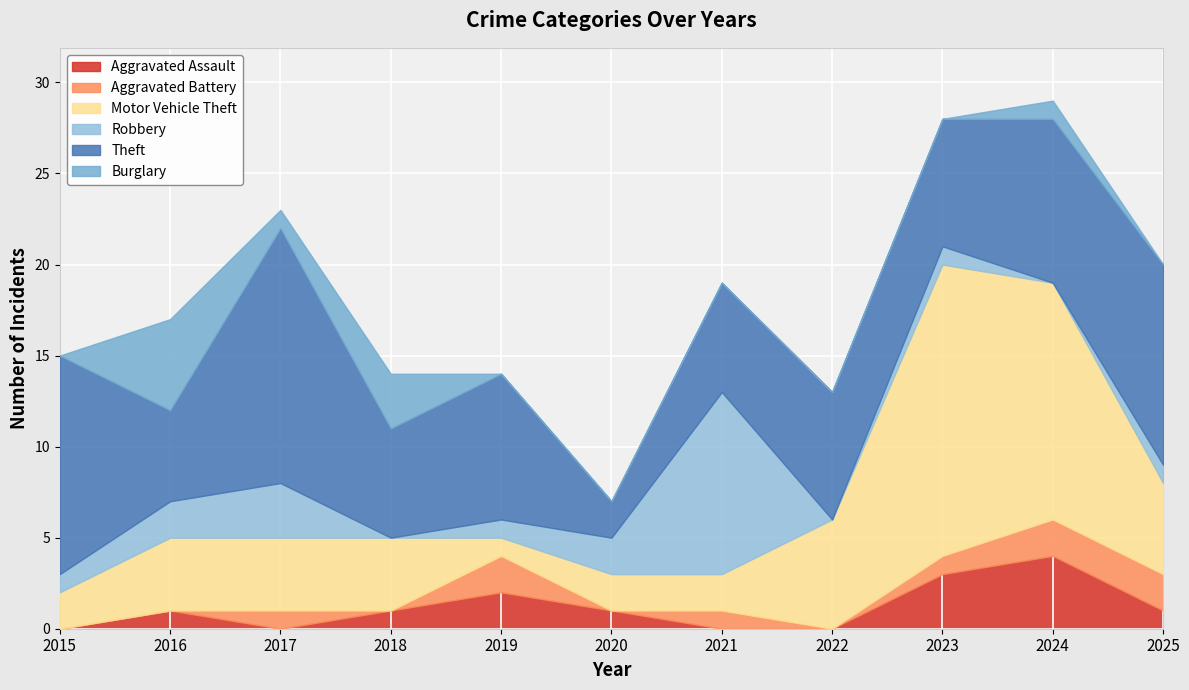

After their last crossing, which series has the higher values: Theft or Motor Vehicle Theft?

Theft